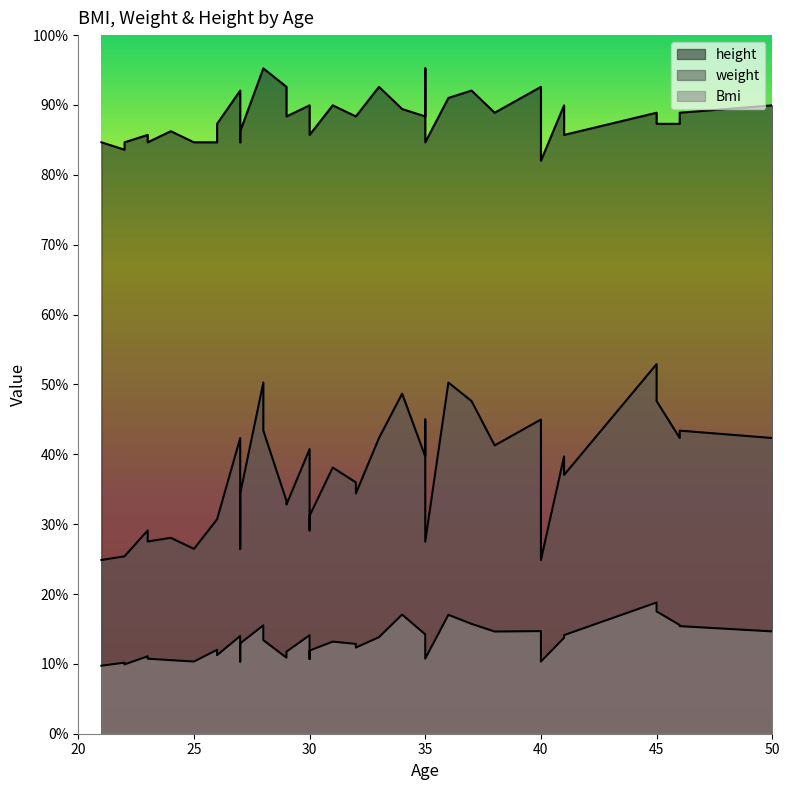

How many values in the height series are below 167?

18